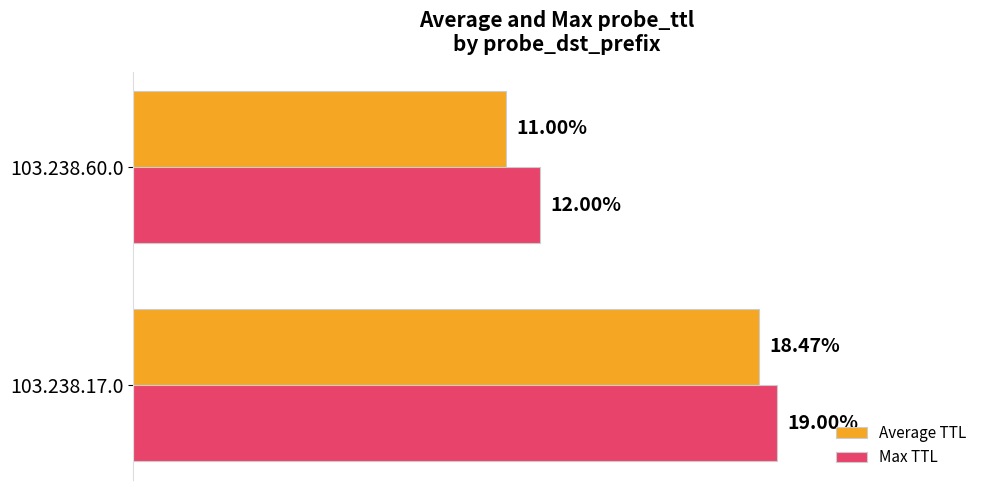

Rank the series at 103.238.60.0 from lowest to highest value.

Average TTL, Max TTL